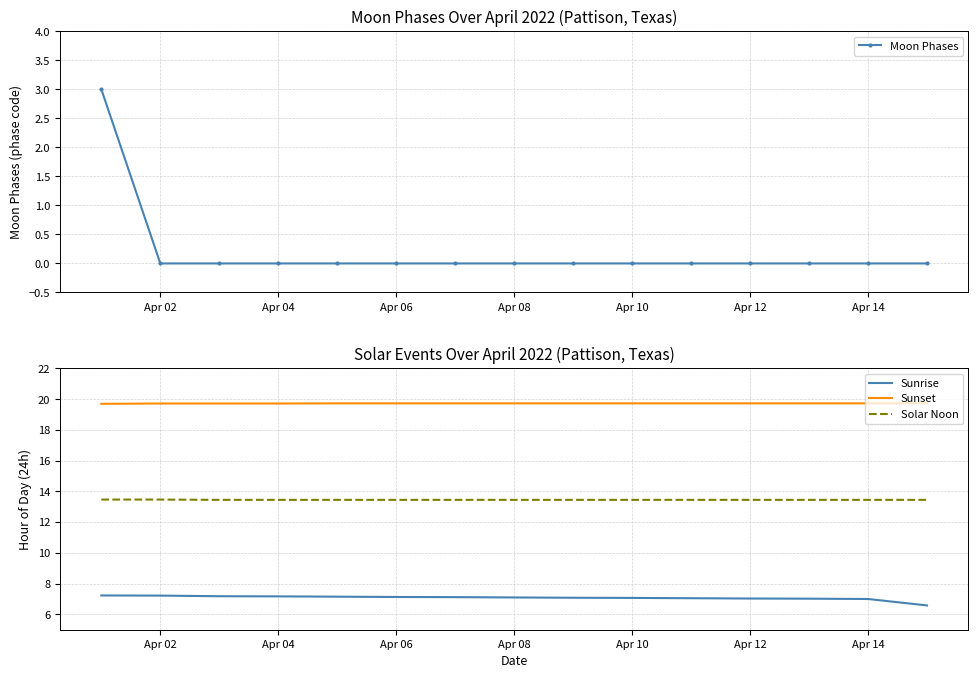

The Sunset series shows 31.4 at Apr 02. True or false?

False